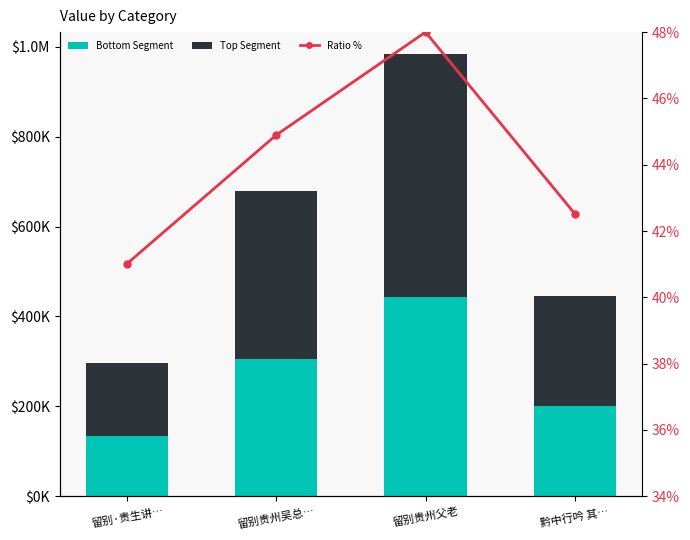

What is the lowest value of the Bottom Segment series?

133628.0